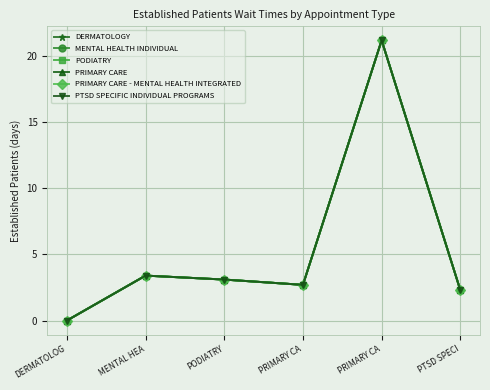

How many interior local valleys does the PTSD SPECIFIC INDIVIDUAL PROGRAMS series have?

1